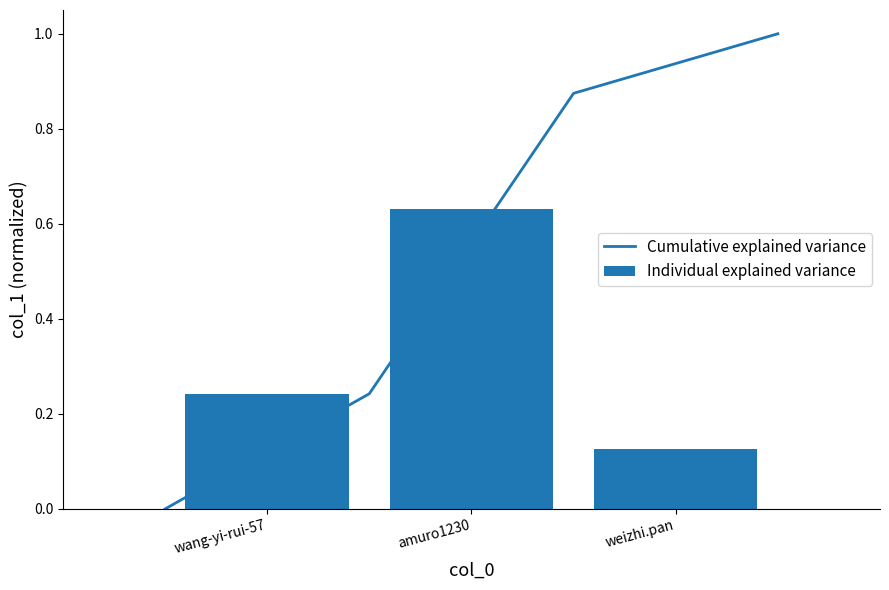

What is the difference between the values at weizhi.pan and wang-yi-rui-57?

0.1